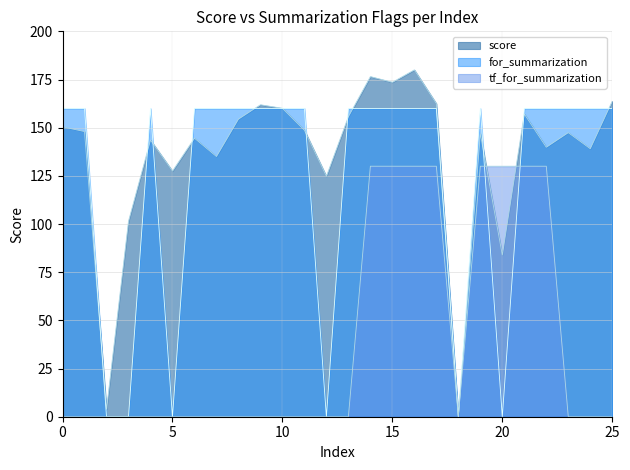

Is the value of for_summarization at 1 greater than the value of score at 0?

Yes